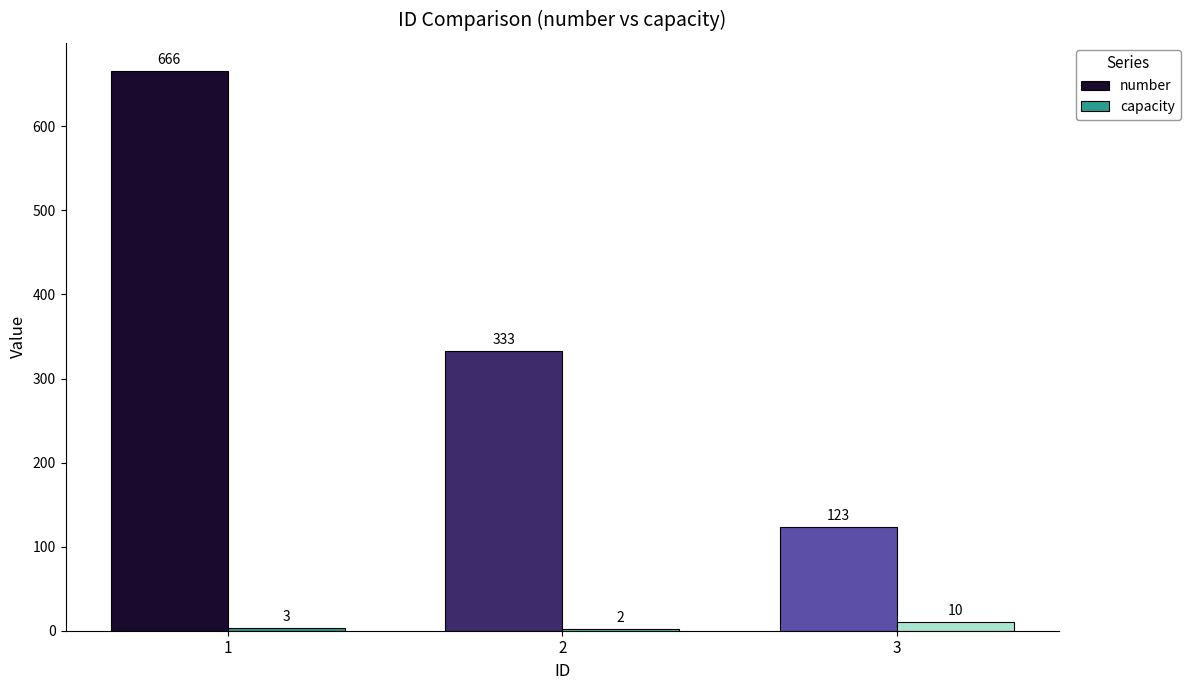

The value of number at 1 is 338. True or false?

False